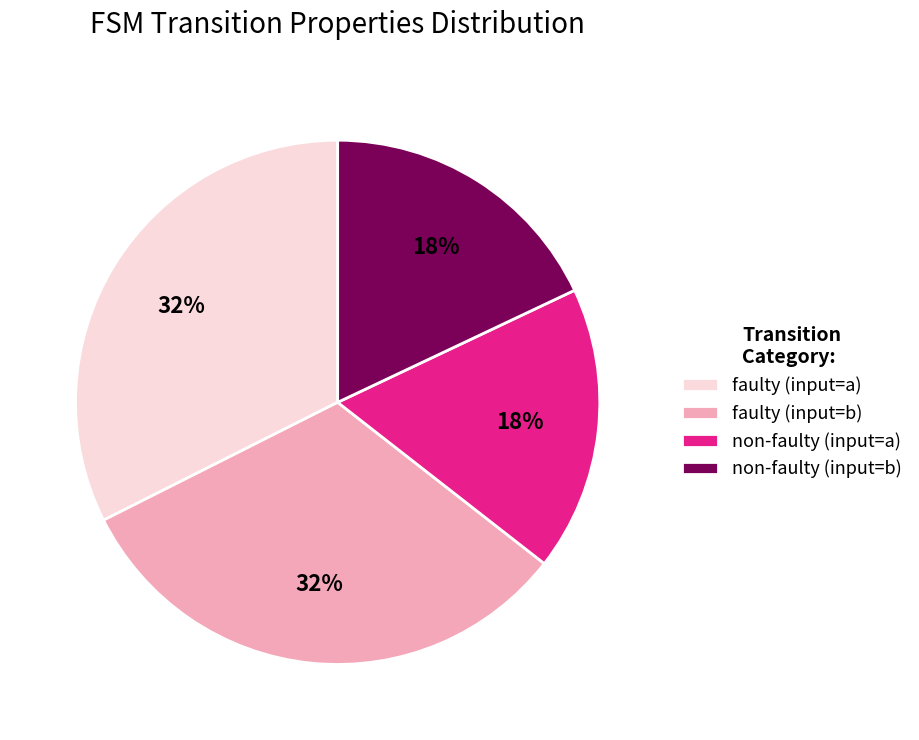

Is there any slice that represents more than half of the pie?

No